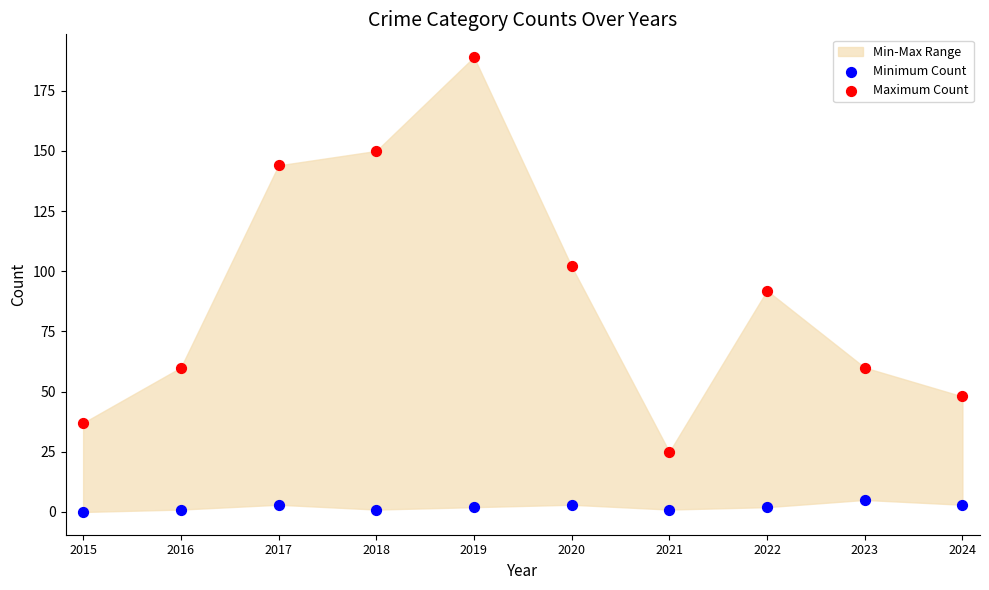

Which series reaches the minimum Y coordinate?

Minimum Count